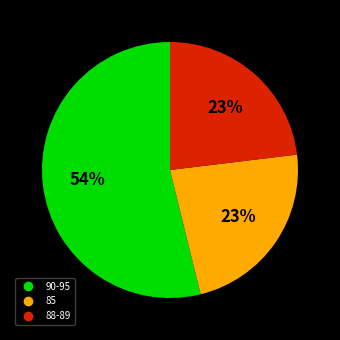

Is there any slice that represents more than half of the pie?

Yes